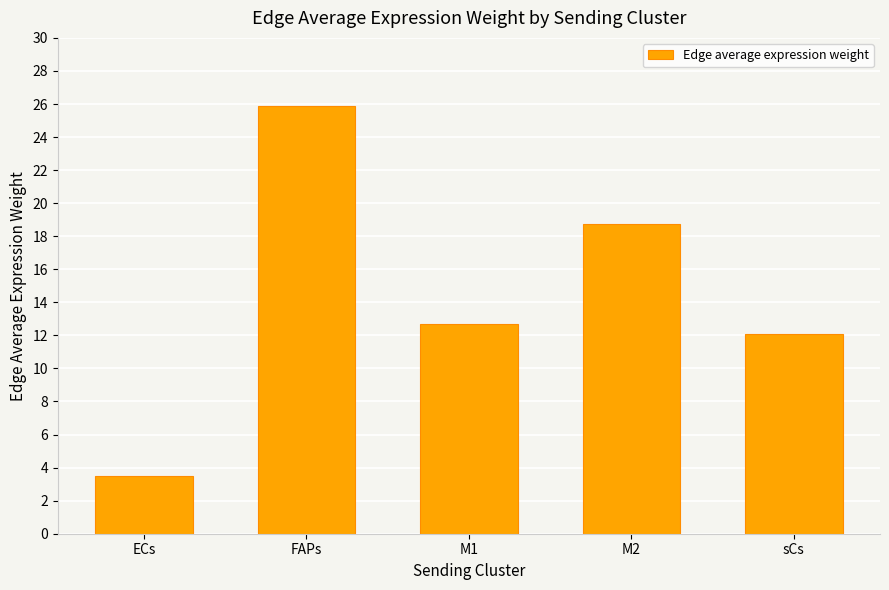

How many bars are there in total?

5